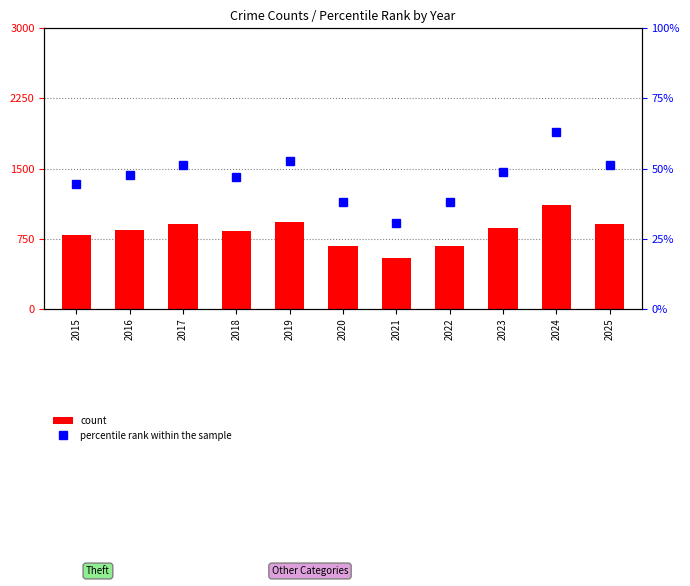

What is the value of the percentile rank within the sample bar at the 5th from the left?

52.6